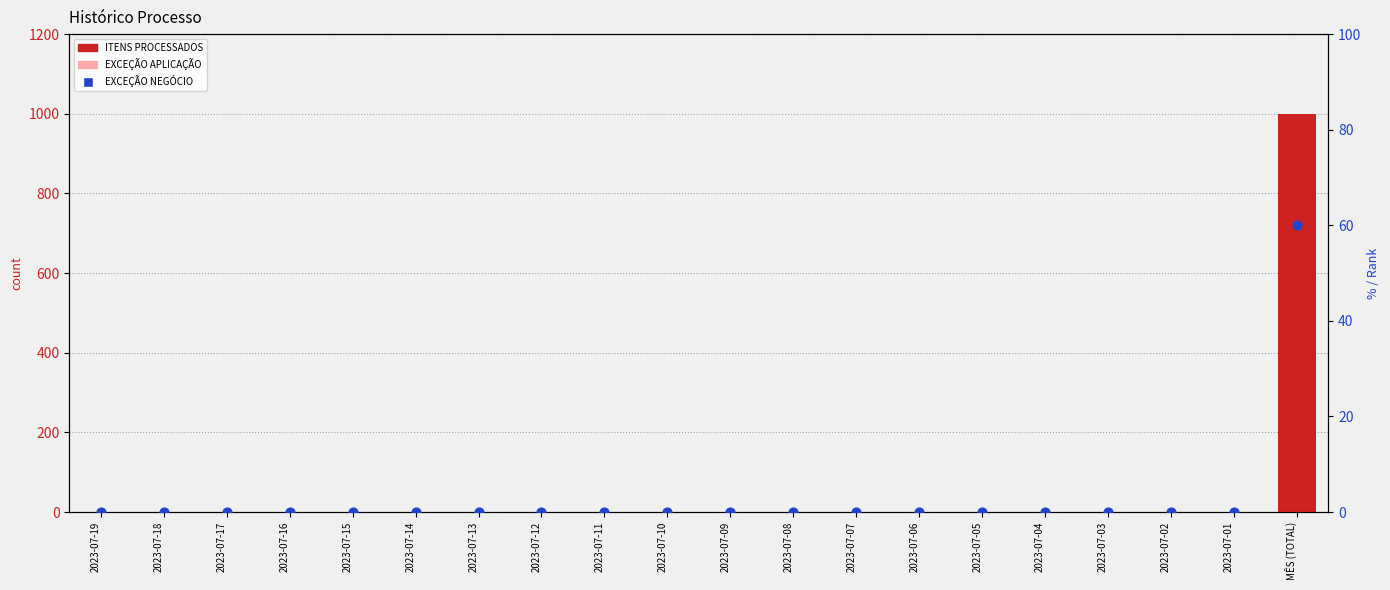

Which series contains the lowest Y value?

ITENS PROCESSADOS